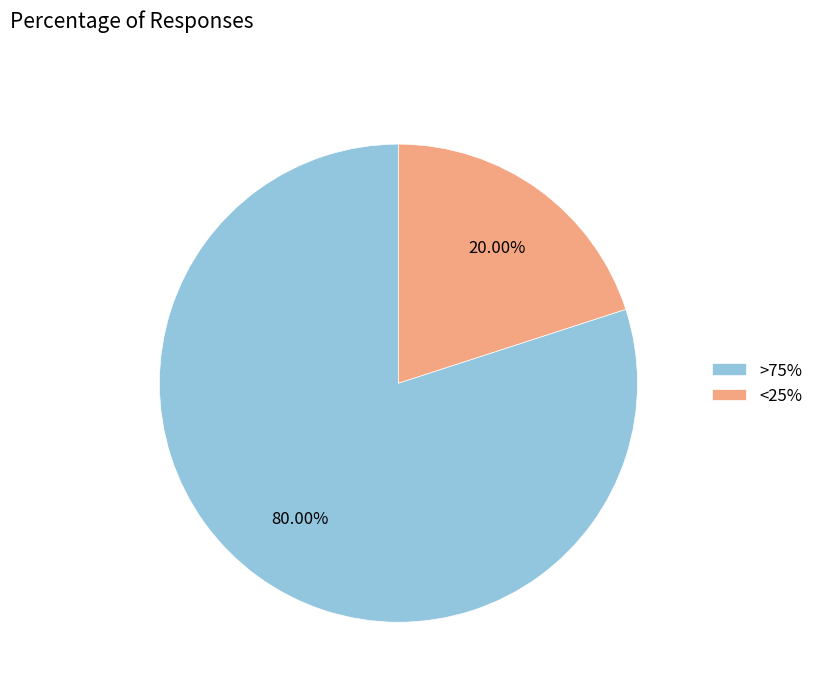

Do <25% and >75% together represent more than half of the pie?

Yes